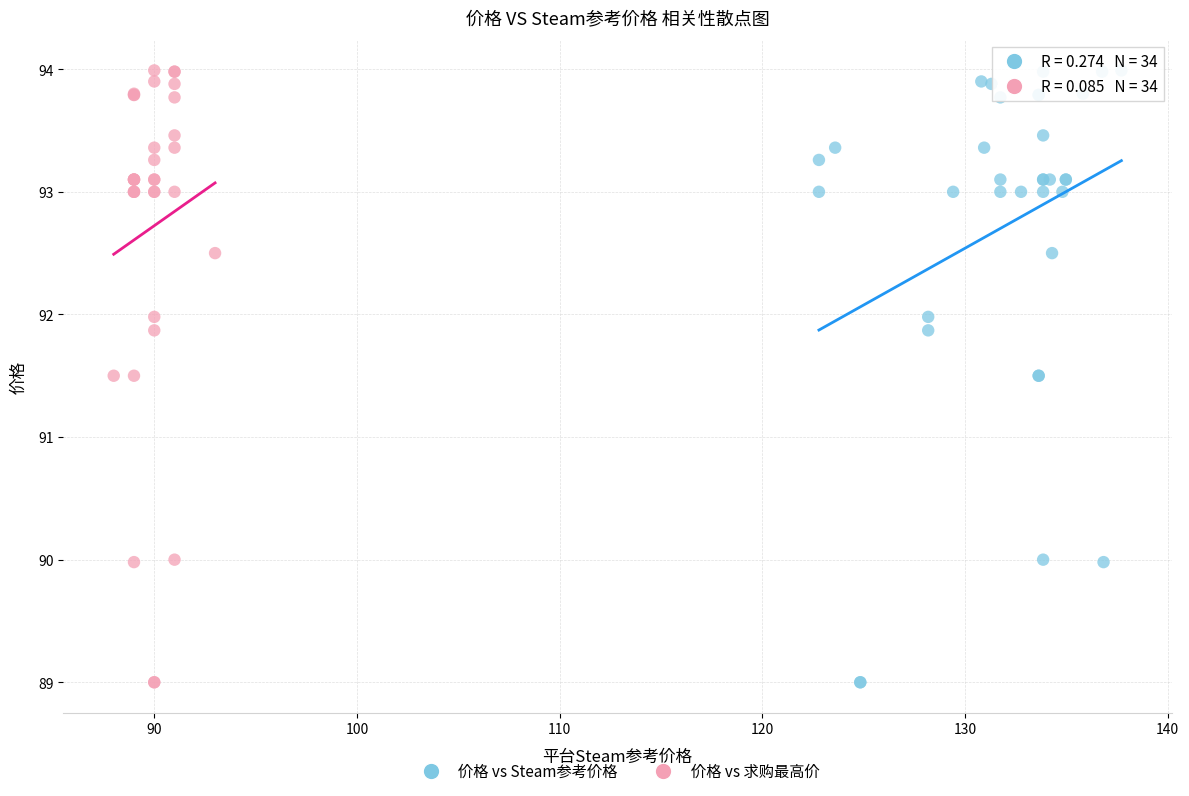

What are all the series names shown in the legend?

价格 vs Steam参考价格, 价格 vs 求购最高价